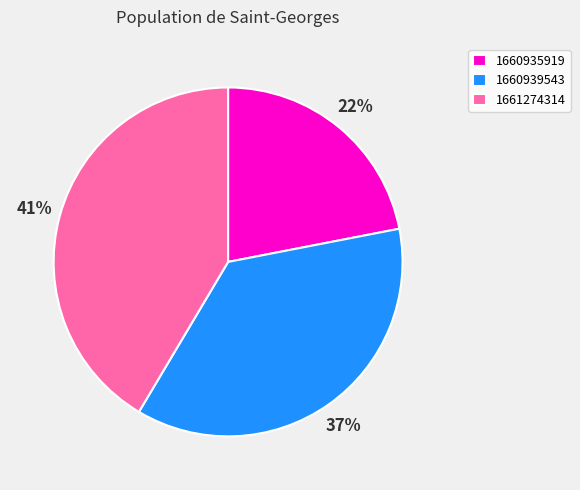

To the nearest percent, what percentage of the pie is 1660939543?

37%